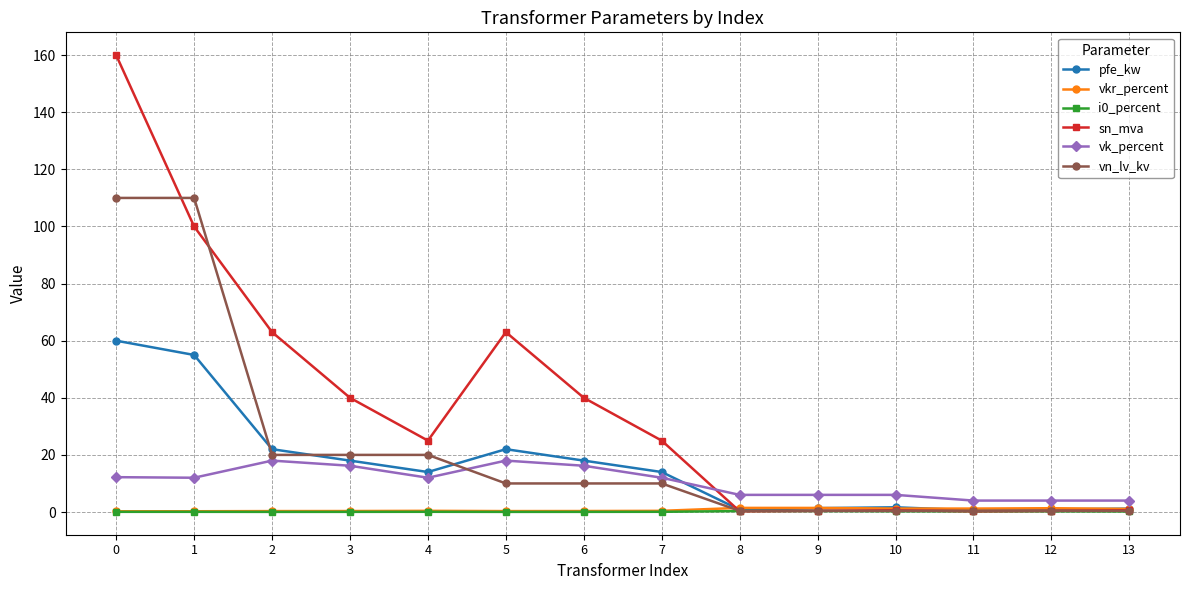

Which series has the widest spread of values?

sn_mva